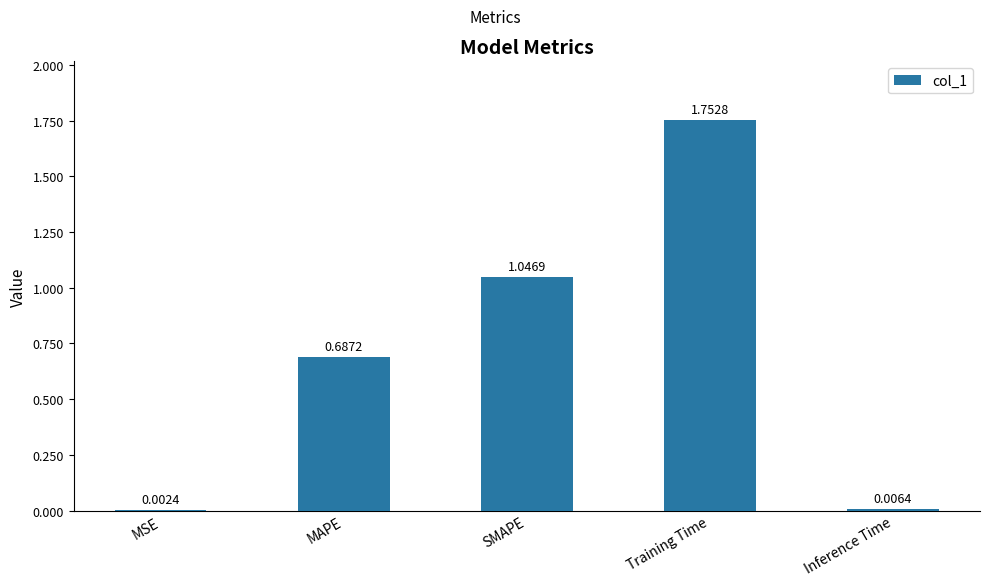

Which has a higher value, MAPE or MSE?

MAPE